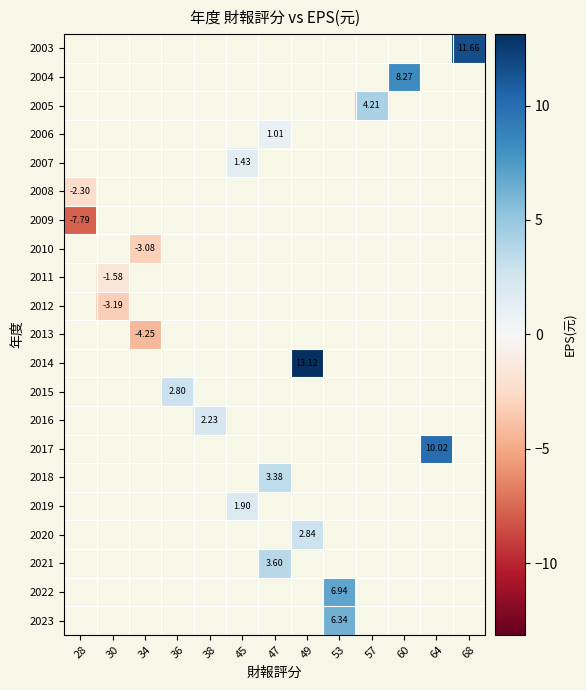

Is the value of 2004 at 60 greater than the value of 2008 at 47?

No